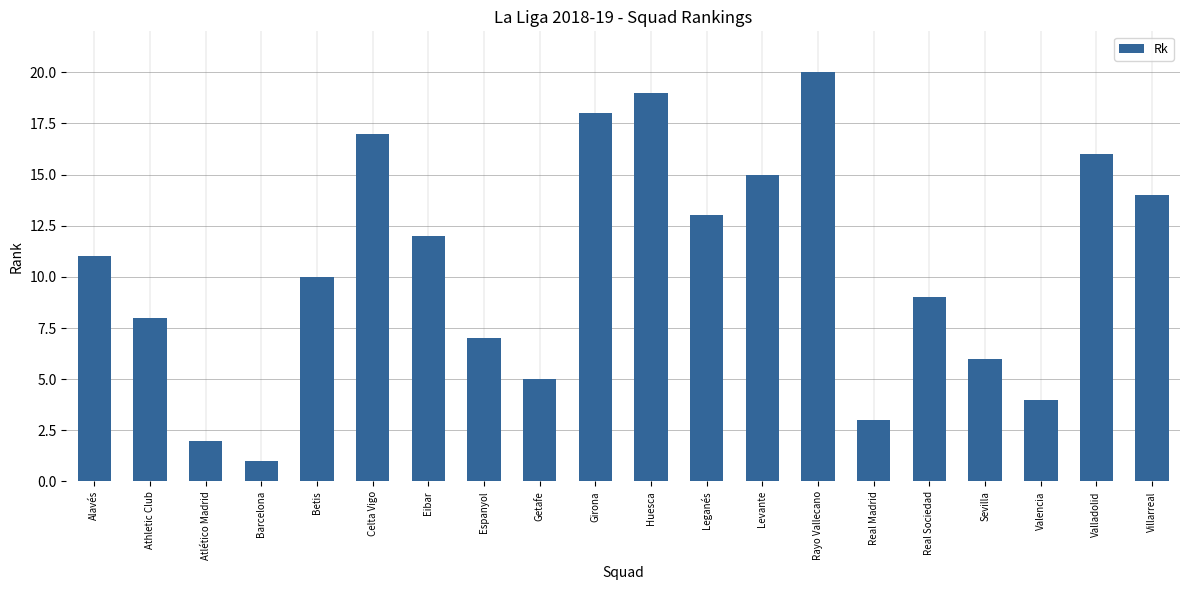

What is the sum of all values?

210